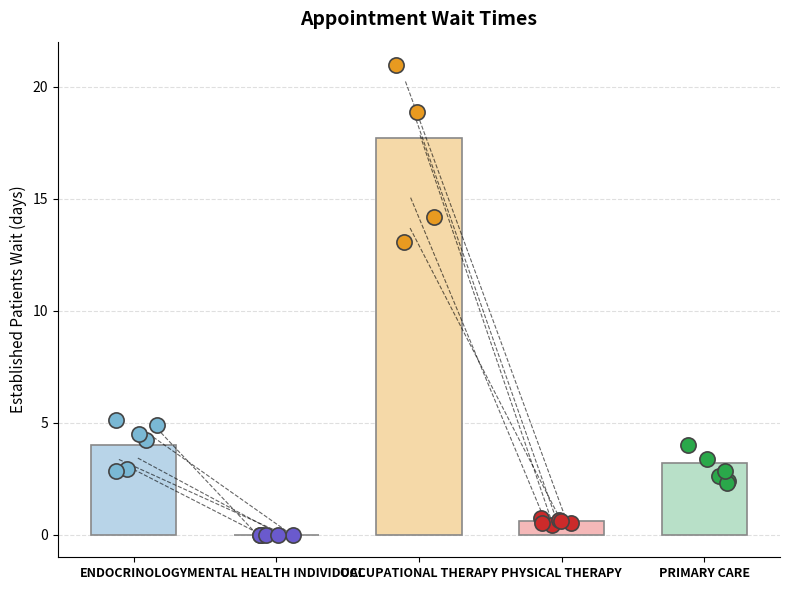

What is the change in value from MENTAL HEALTH INDIVIDUAL to PHYSICAL THERAPY?

+0.6